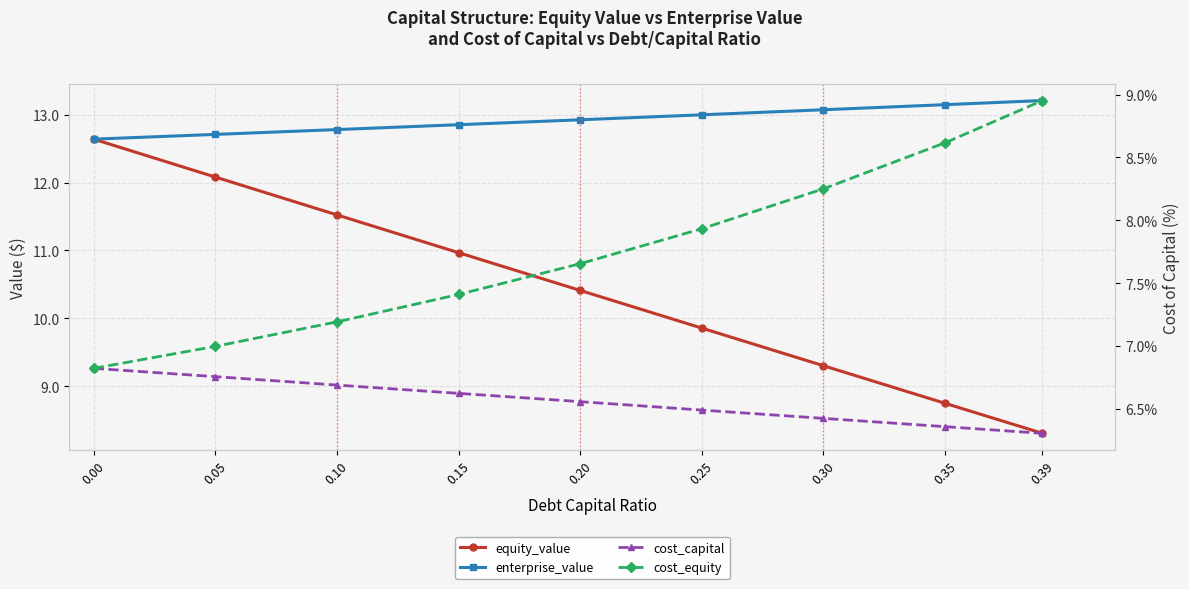

Which series has the widest spread of values?

equity_value